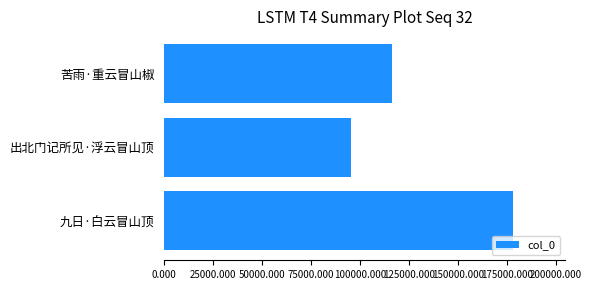

What is the maximum value shown in the chart?

178320